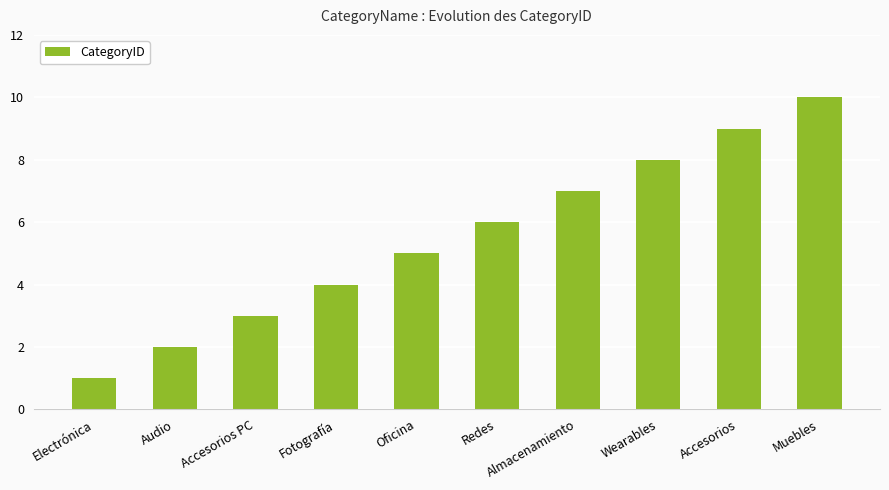

What is the difference between the values at Accesorios and Muebles?

1